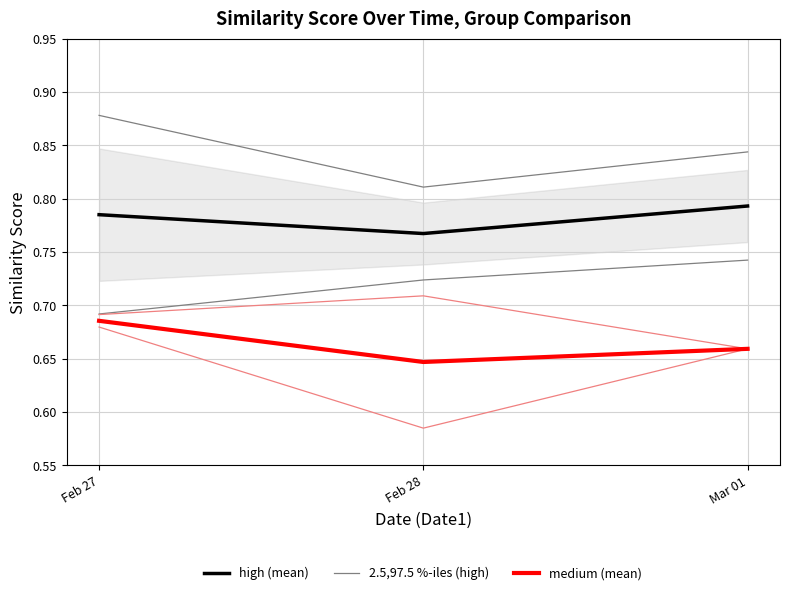

The value of high (mean) at Mar 01 is 0.5. True or false?

False